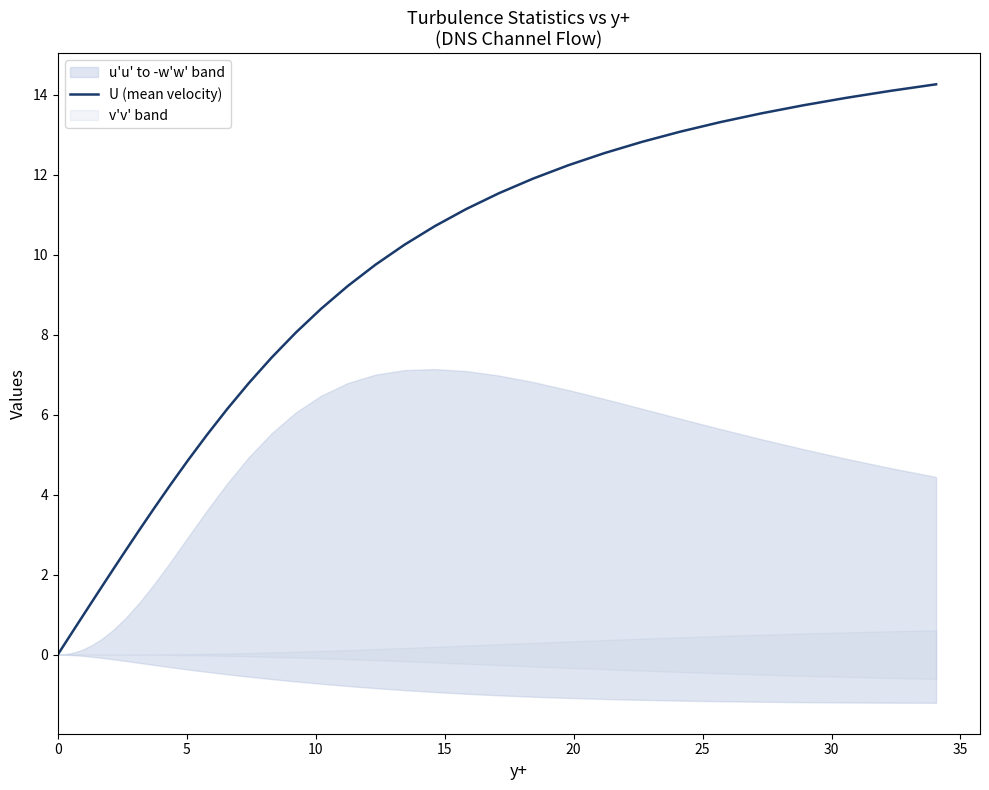

What is the highest value of the U (mean velocity) series?

14.3